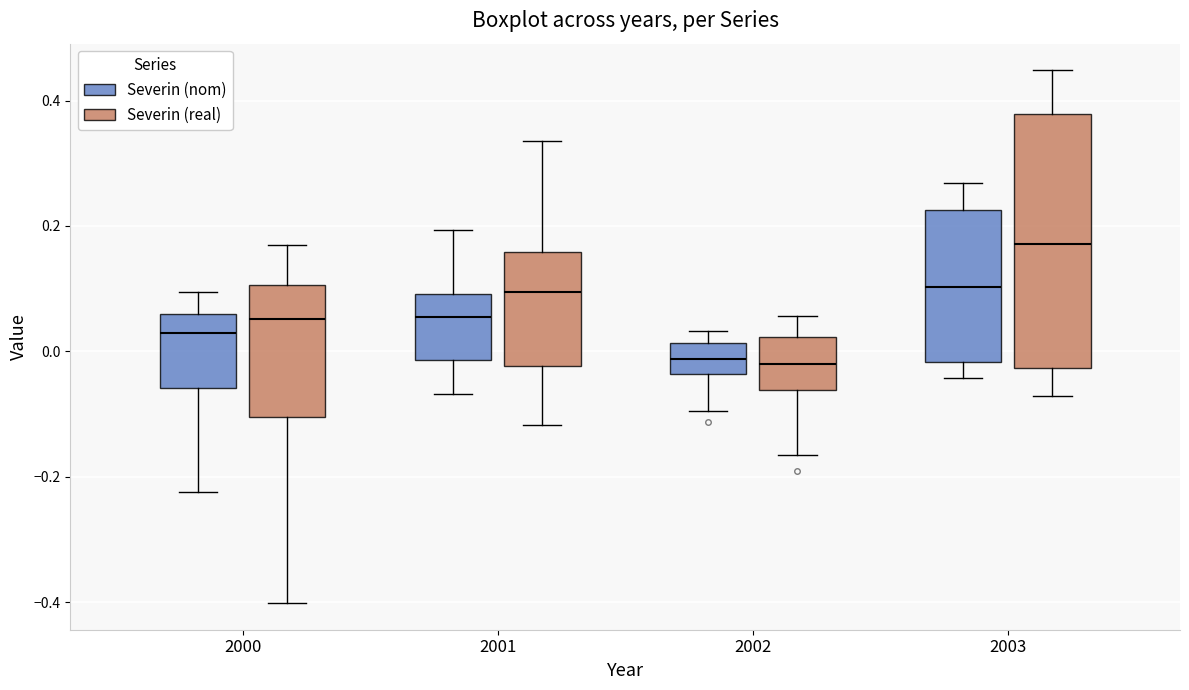

Reading left to right, transcribe this box plot: for each box, give where its median line is, the range the box spans, and where its two whiskers end, as read against the y-axis. The values are not printed on the chart, so give them approximately, as read against the axis.

2000 (Severin (nom)): median 0.02, box -0.06 to 0.06, whiskers -0.22 to 0.10
2000 (Severin (real)): median 0.06, box -0.10 to 0.10, whiskers -0.40 to 0.16
2001 (Severin (nom)): median 0.06, box -0.02 to 0.10, whiskers -0.06 to 0.20
2001 (Severin (real)): median 0.10, box -0.02 to 0.16, whiskers -0.12 to 0.34
2002 (Severin (nom)): median -0.02, box -0.04 to 0.02, whiskers -0.10 to 0.04
2002 (Severin (real)): median -0.02, box -0.06 to 0.02, whiskers -0.16 to 0.06
2003 (Severin (nom)): median 0.10, box -0.02 to 0.22, whiskers -0.04 to 0.26
2003 (Severin (real)): median 0.18, box -0.02 to 0.38, whiskers -0.08 to 0.44